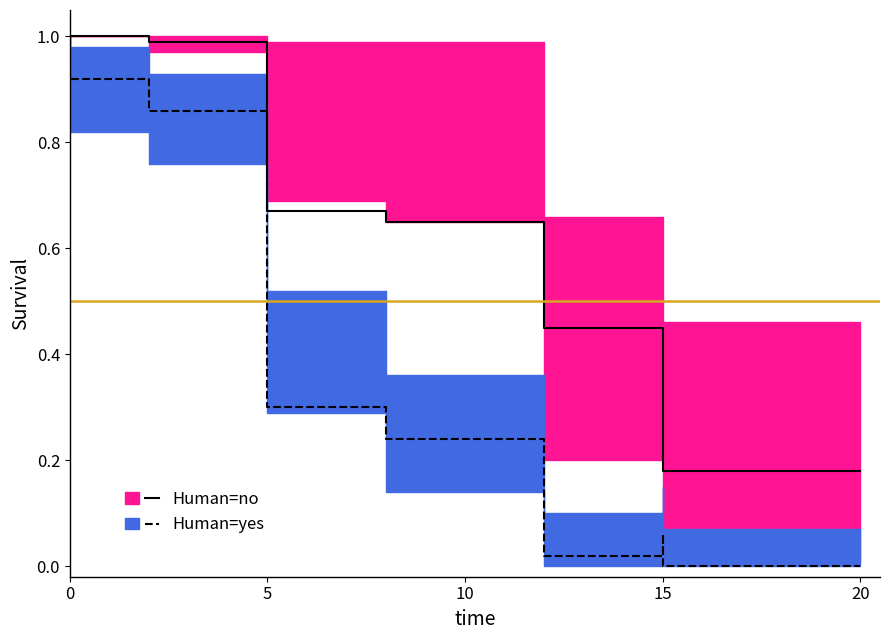

What is the label of the 4th point from the left?

5